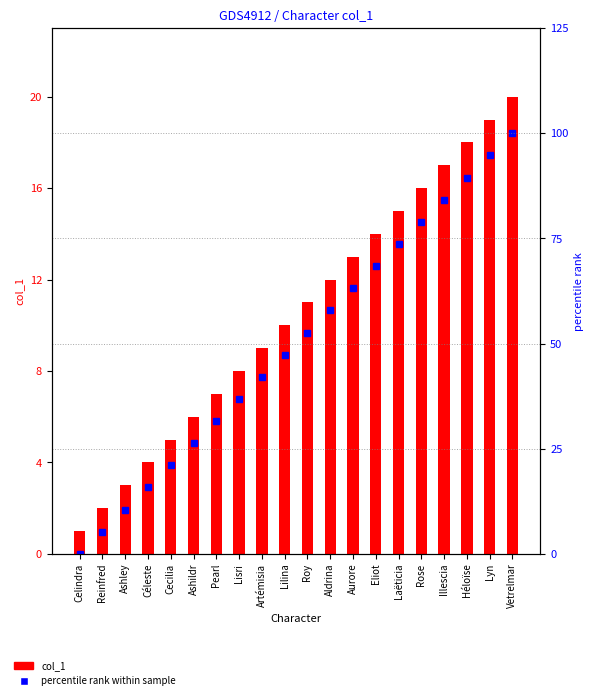

Rank the series by their maximum value, from highest to lowest.

percentile rank within sample, col_1